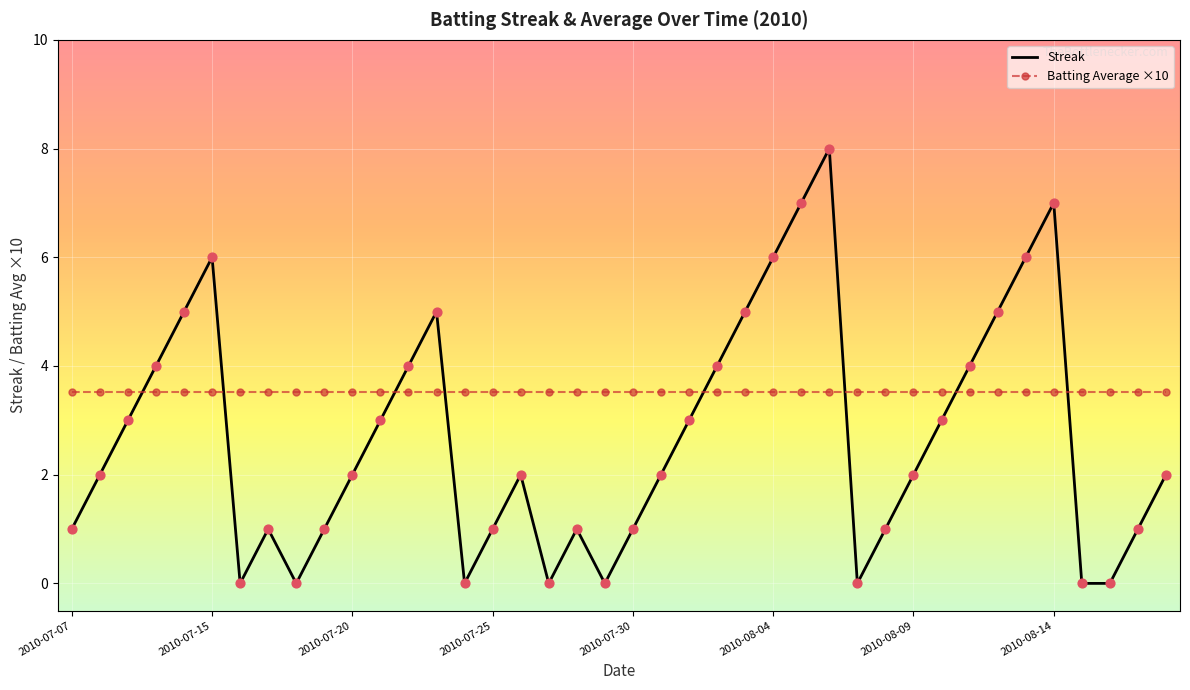

Which series has the widest spread of values?

Streak